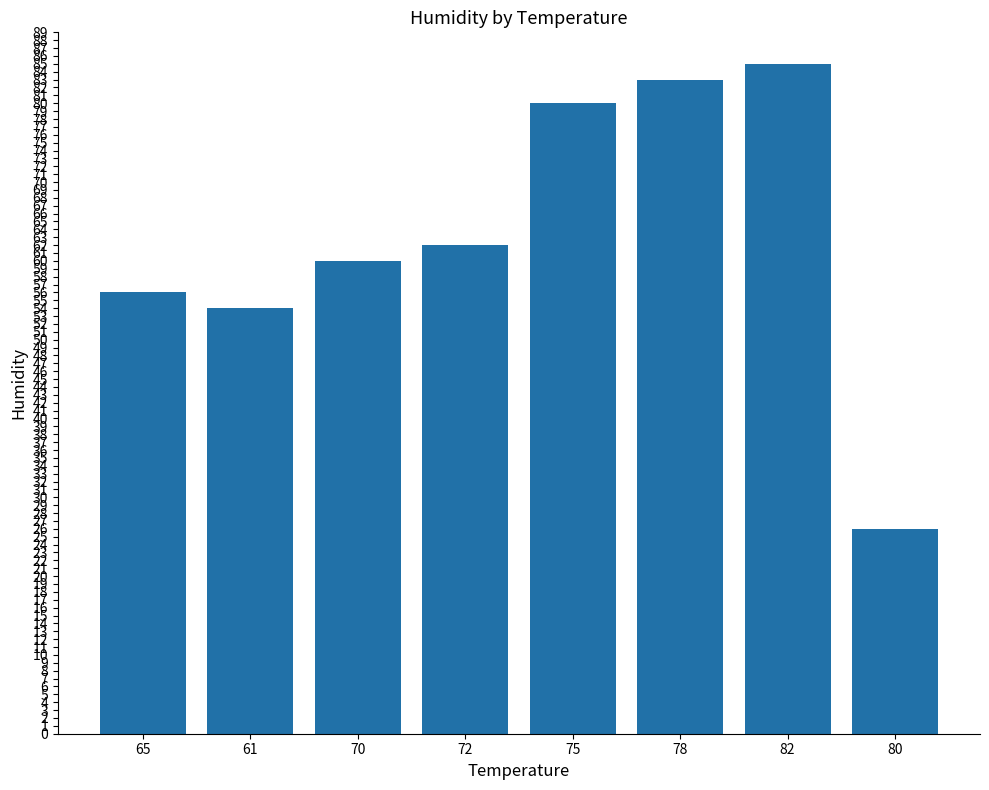

What is the difference between the values at 70 and 80?

34